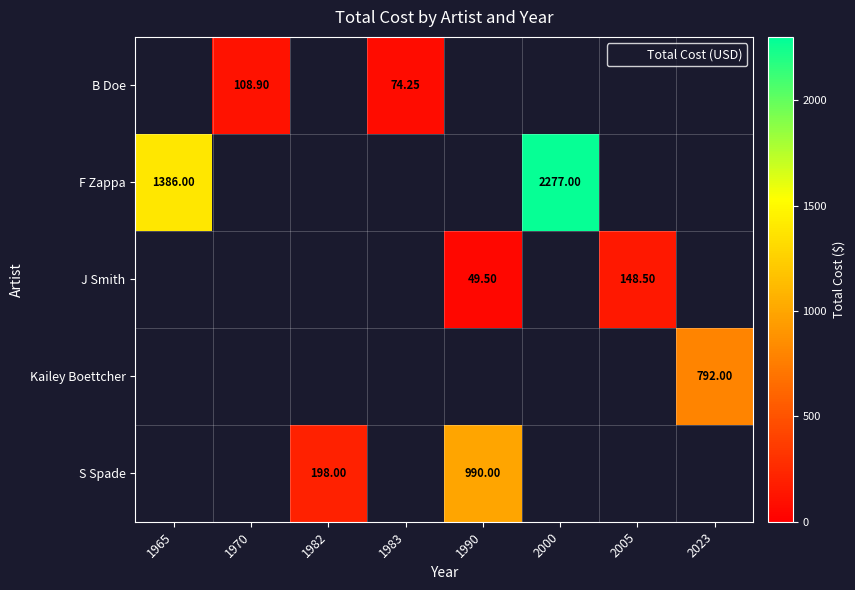

Count the number of categories in the chart.

8